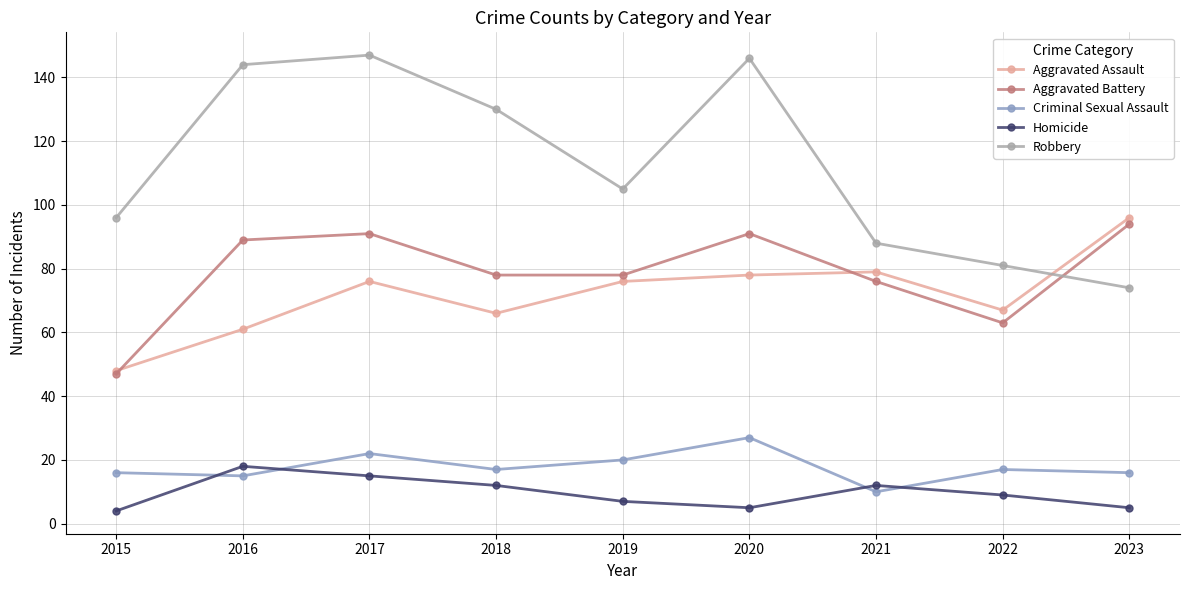

Reading left to right, what are all the values shown in this chart?

Aggravated Assault: 48	61	76	66	76	78	79	67	96
Aggravated Battery: 47	89	91	78	78	91	76	63	94
Criminal Sexual Assault: 16	15	22	17	20	27	10	17	16
Homicide: 4	18	15	12	7	5	12	9	5
Robbery: 96	144	147	130	105	146	88	81	74